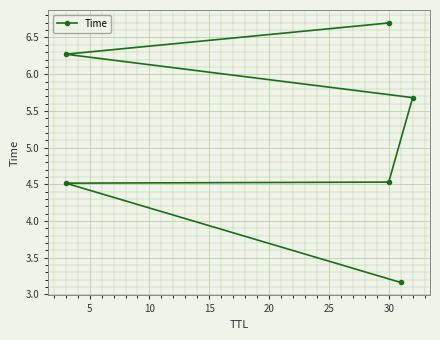

Between 5 and 20, which is larger?

20